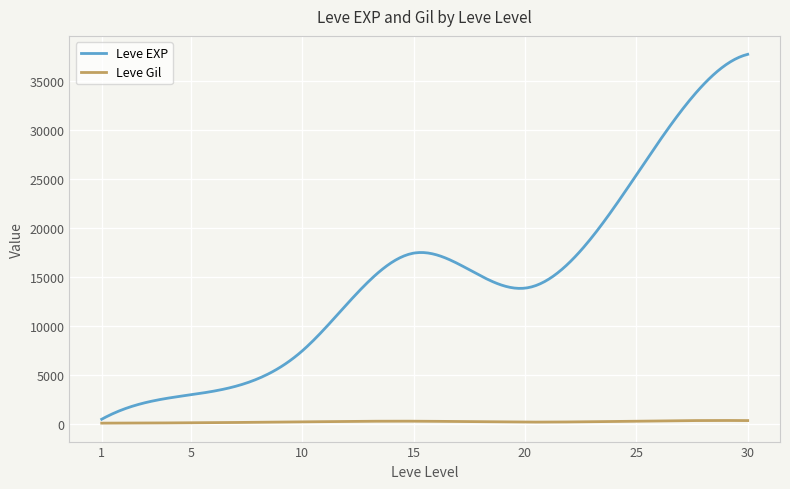

What is the average value of the Leve EXP series?

14863.6